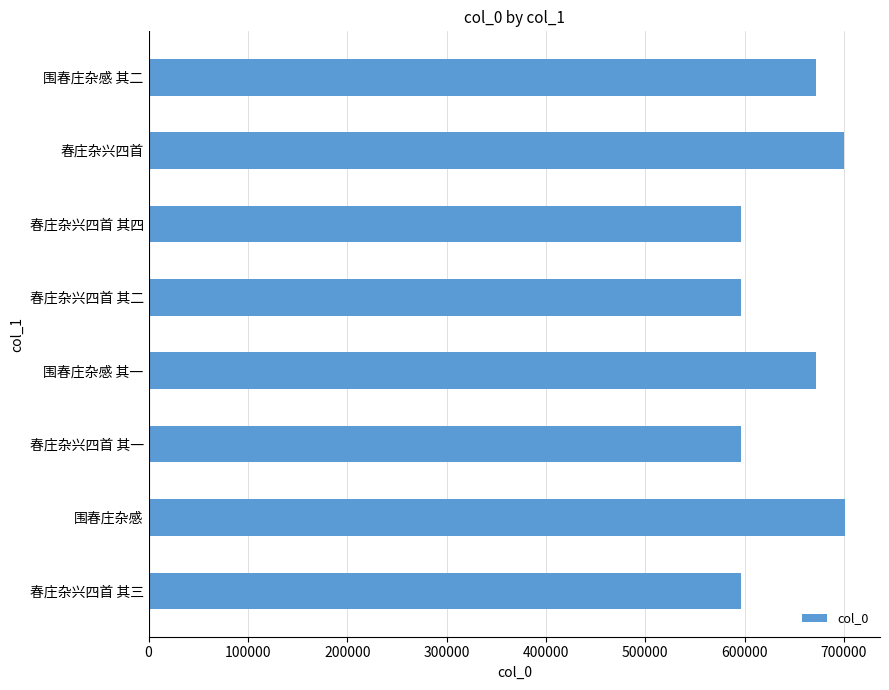

Are the bars horizontal?

Yes